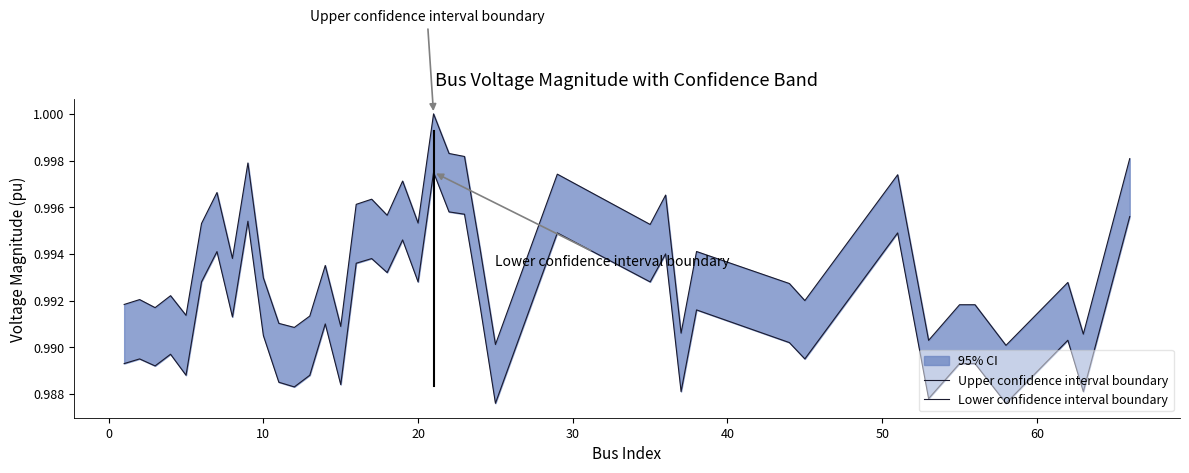

True or false: Lower confidence interval boundary and Upper confidence interval boundary cross at least once.

False